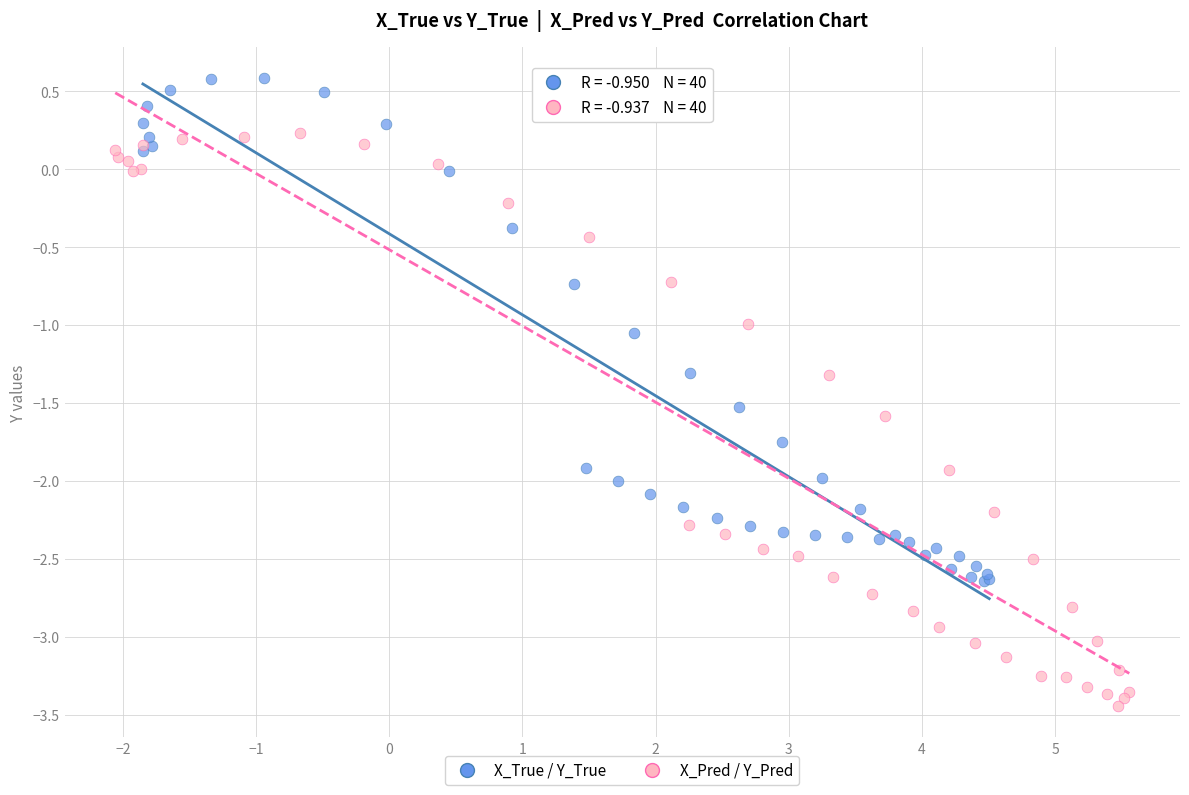

Which series contains the lowest Y value?

X_Pred / Y_Pred